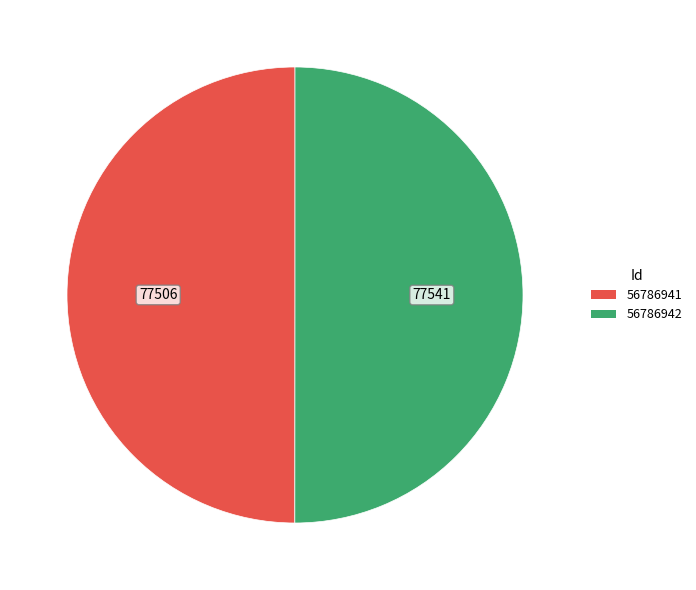

Is the sum of 56786941 and 56786942 greater than half?

Yes